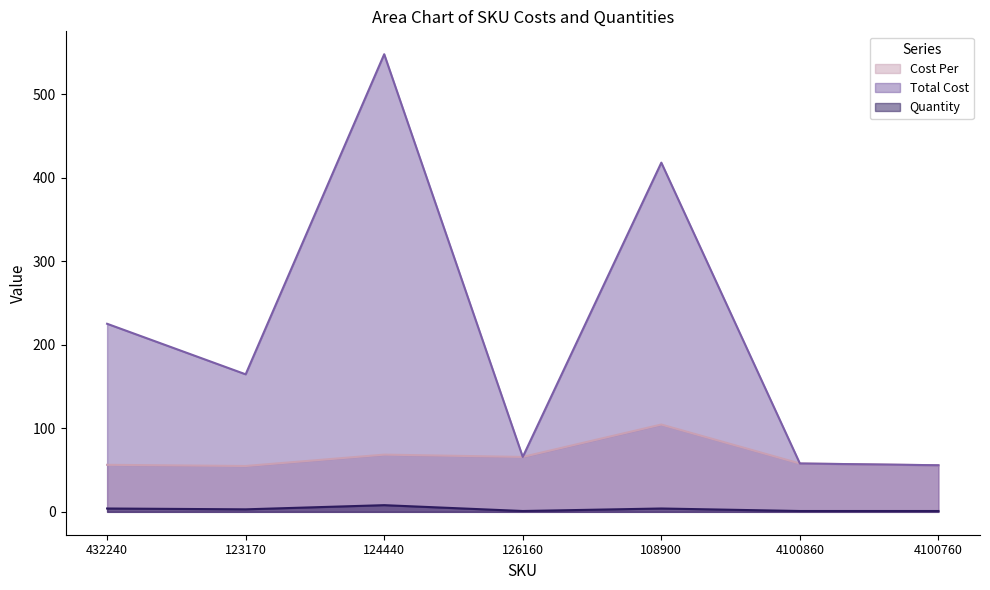

What is the minimum value for Quantity?

1.0